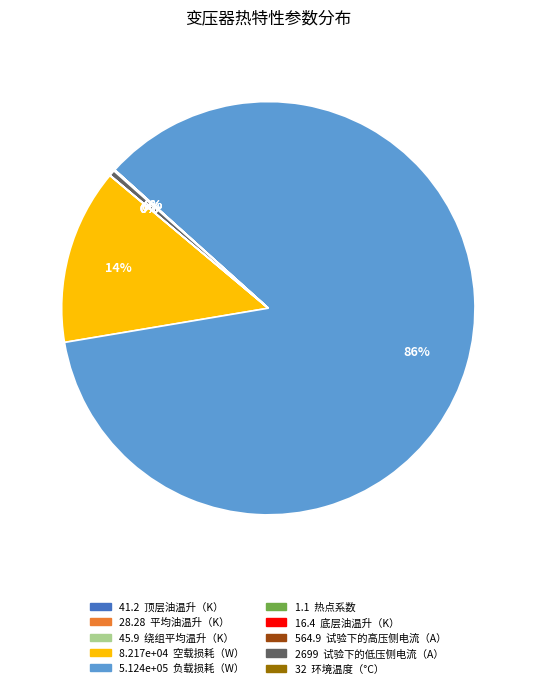

Is there any slice that represents more than half of the pie?

Yes